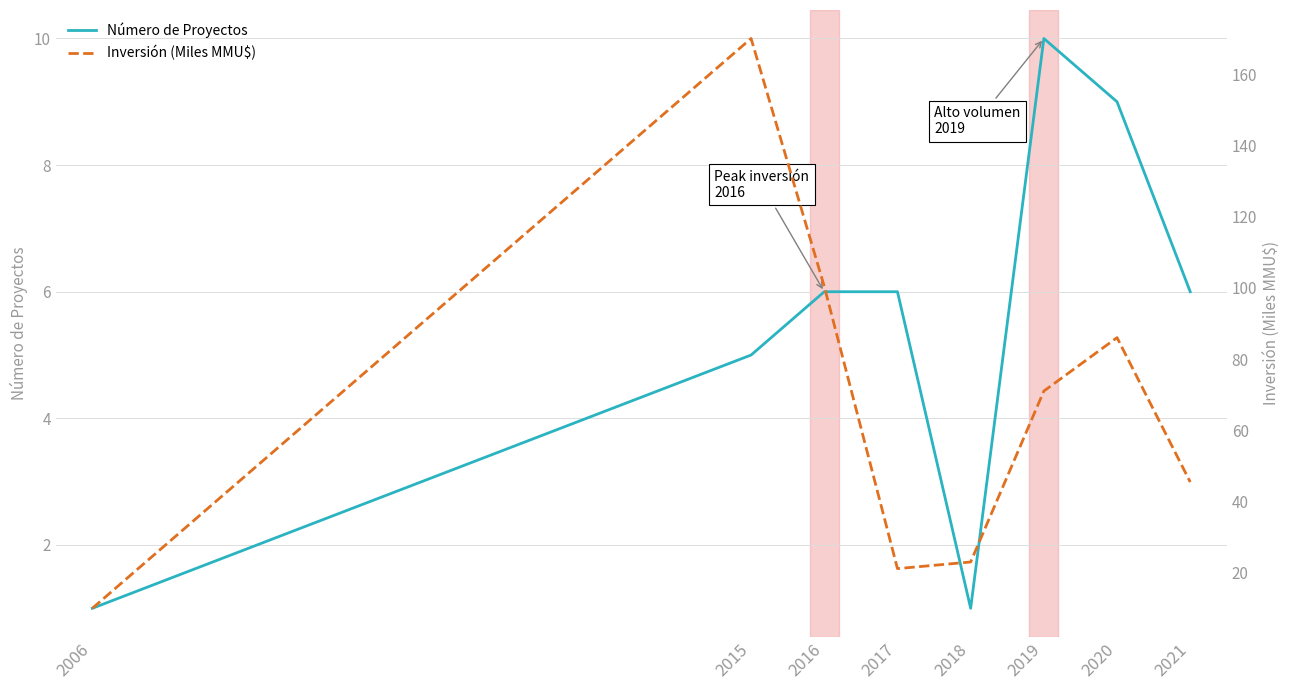

True or false: Número de Proyectos and Inversión (Miles MMU$) intersect in this chart.

False